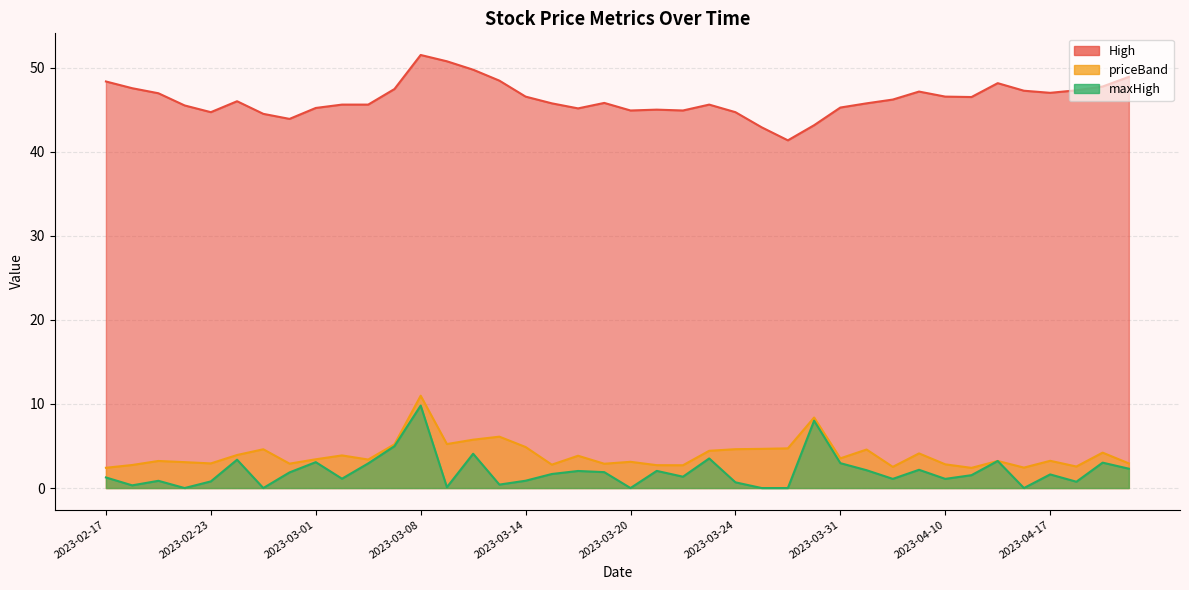

How many values in the priceBand series are below 3?

14